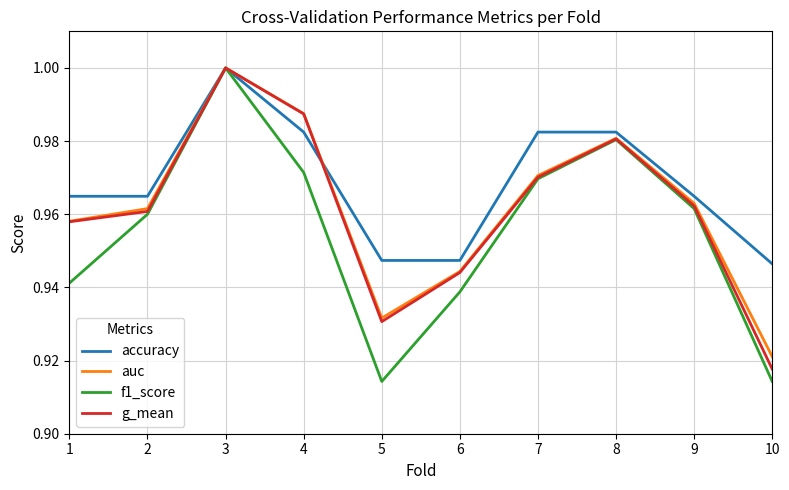

Where is the first local minimum for g_mean?

5